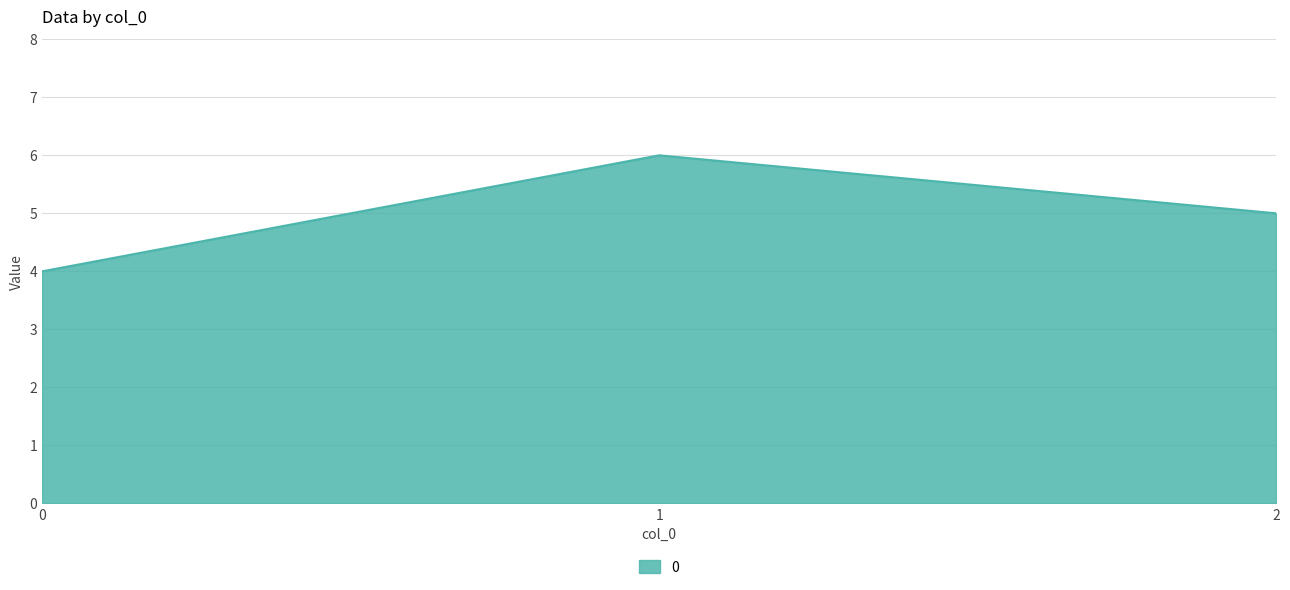

Does the chart have visible grid lines?

Yes